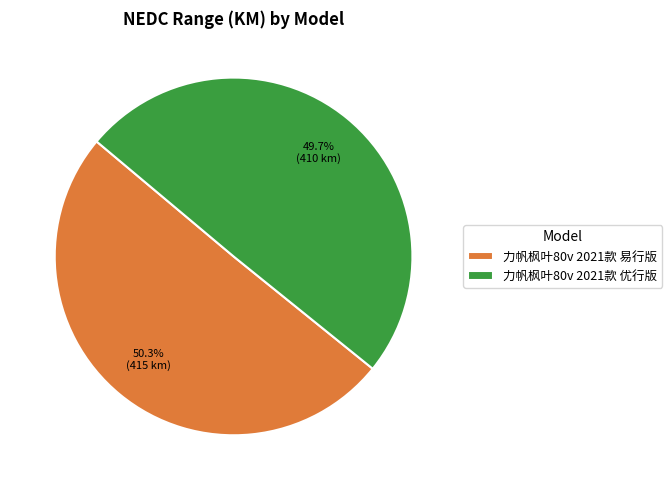

To the nearest percent, what is the difference between the largest and smallest slice percentages?

1%